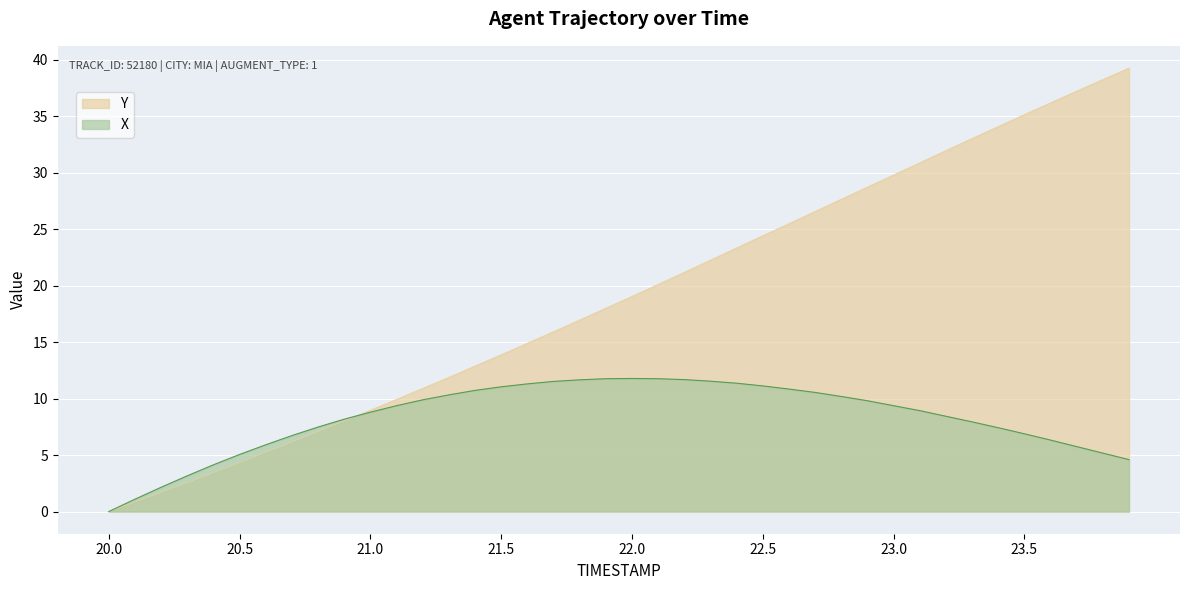

Is the value of Y at 21.3 greater than the value of X at 20.2?

Yes